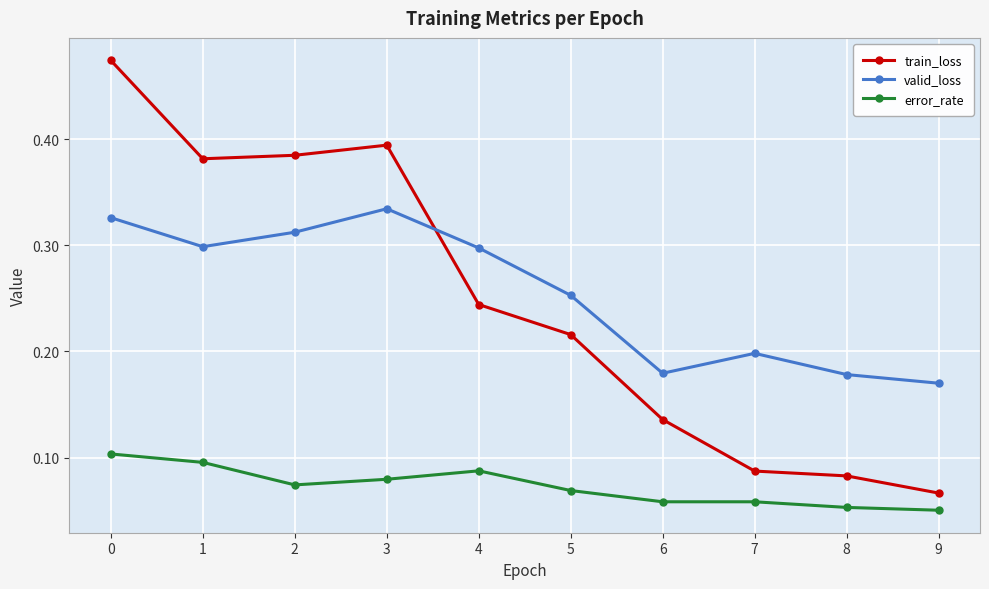

Which series has the widest spread of values?

train_loss